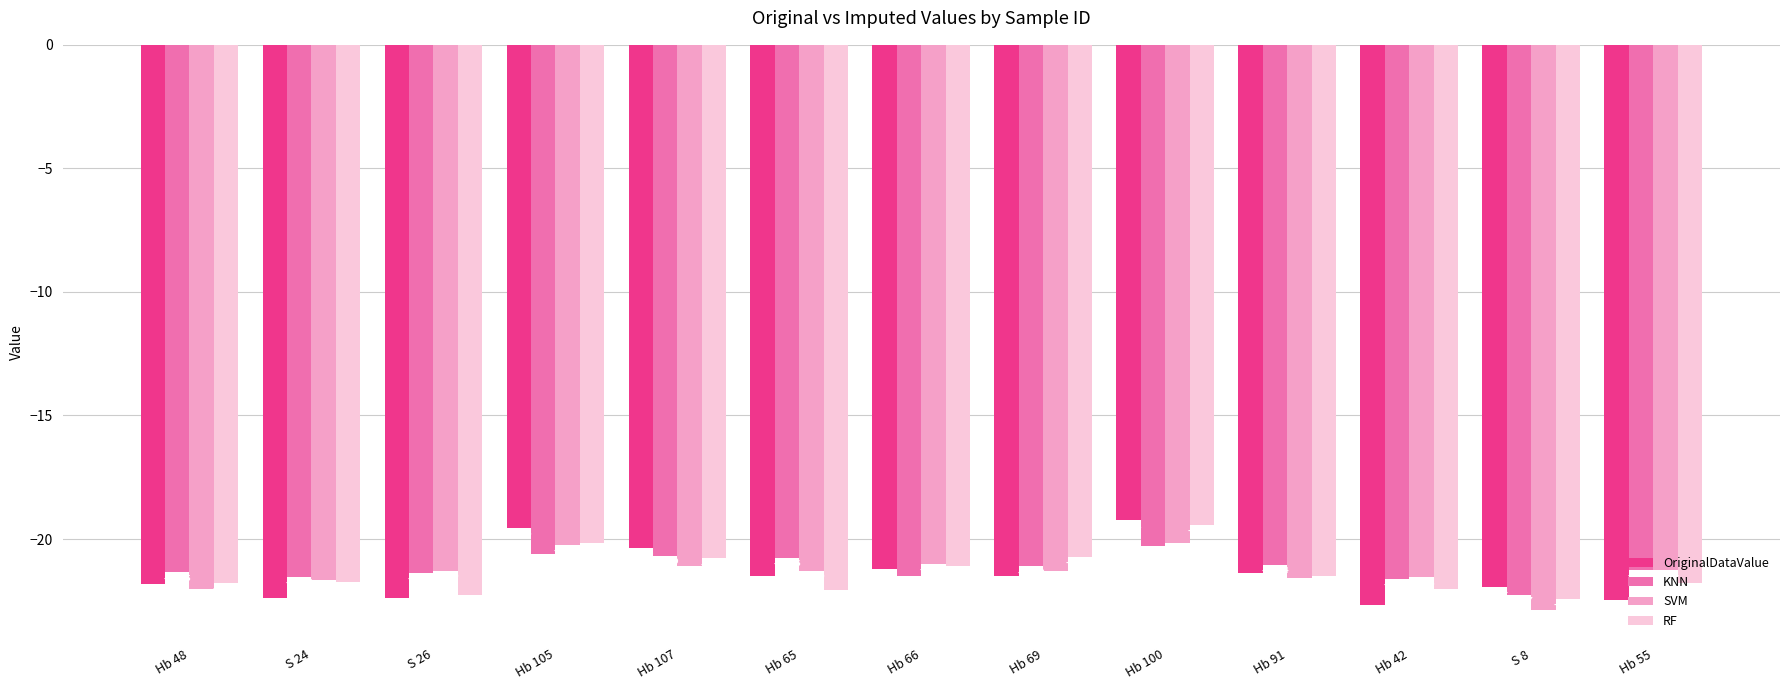

Is the value of KNN at Hb 66 greater than the value of RF at S 26?

Yes